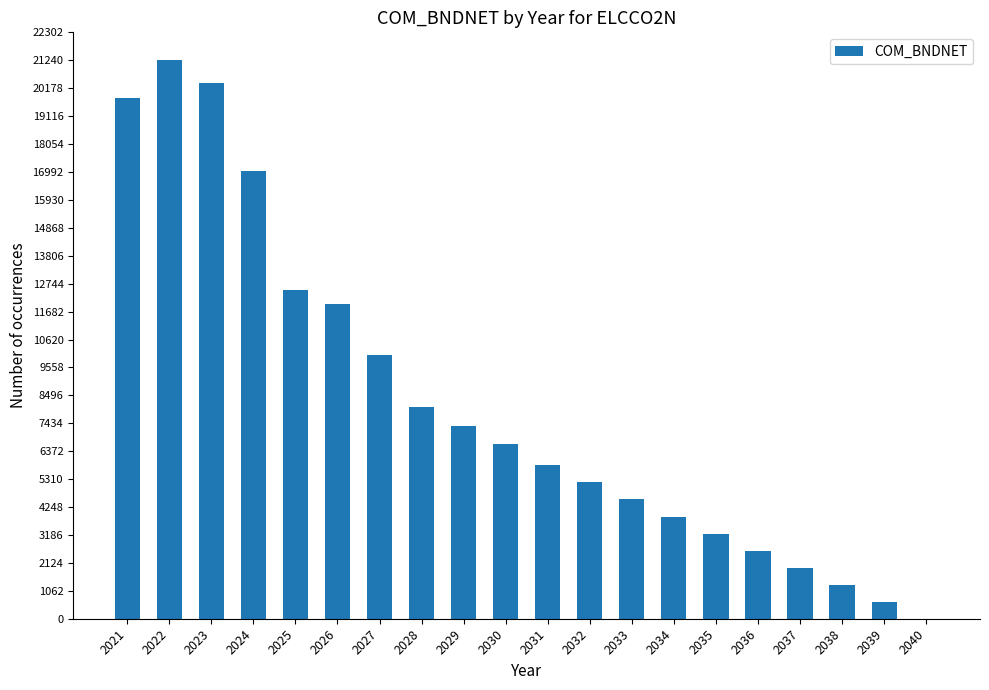

Reading right to left, list all the values displayed in this chart.

0.0	635.9	1276.0	1914.4	2568.2	3213.7	3865.1	4538.9	5203.5	5858.4	6636.8	7345.9	8053.6	10016.9	11976.3	12492.5	17034.0	20366.1	21243.9	19818.3